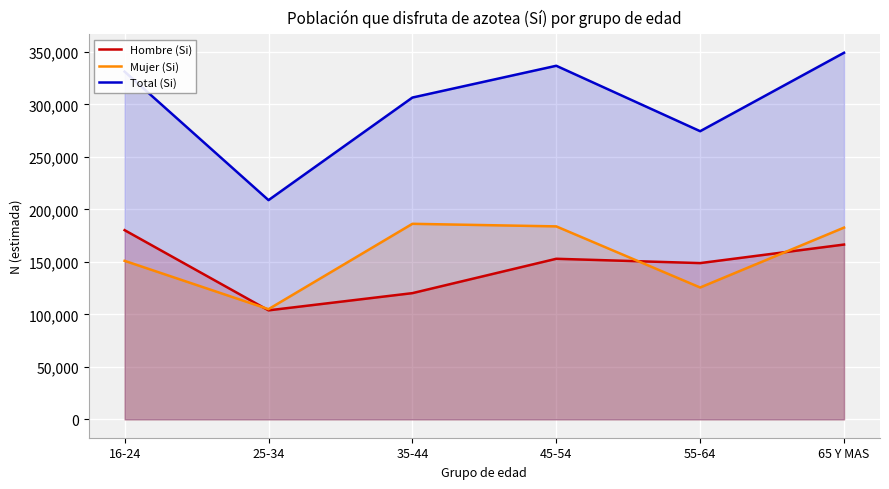

Count the Hombre (Si) values in the range 120237 to 166514.

4